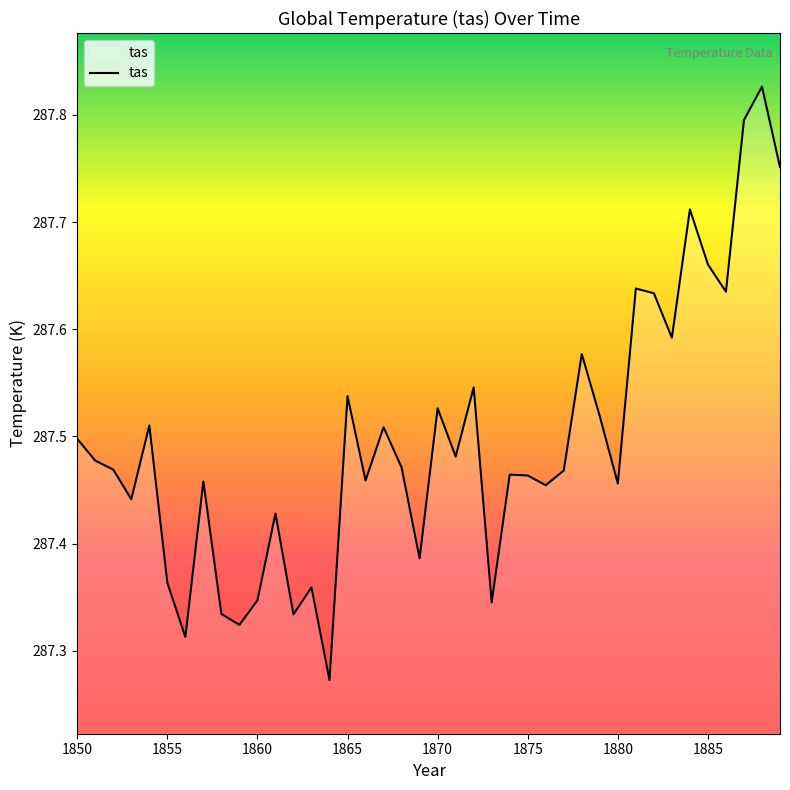

What is the difference between the maximum and minimum values?

0.6